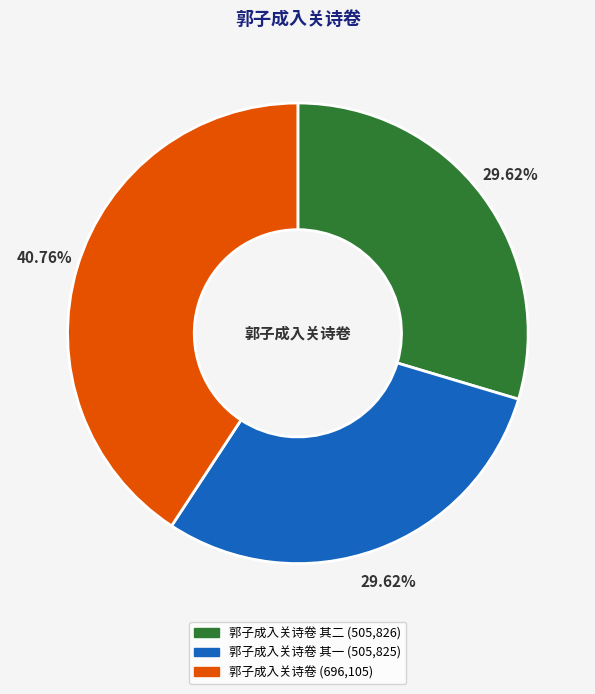

Does any single category account for the majority?

No